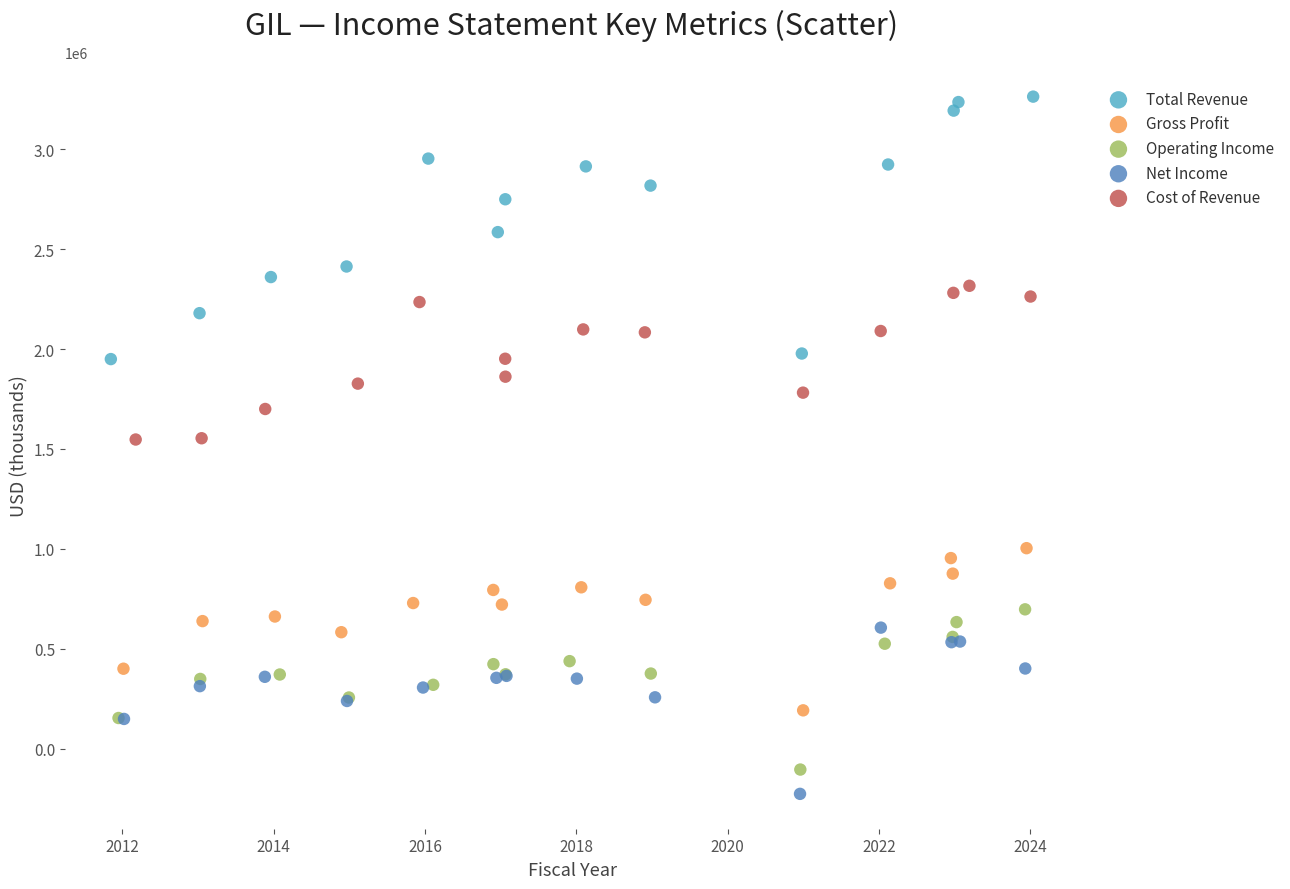

Which series has the widest spread of Y values?

Total Revenue